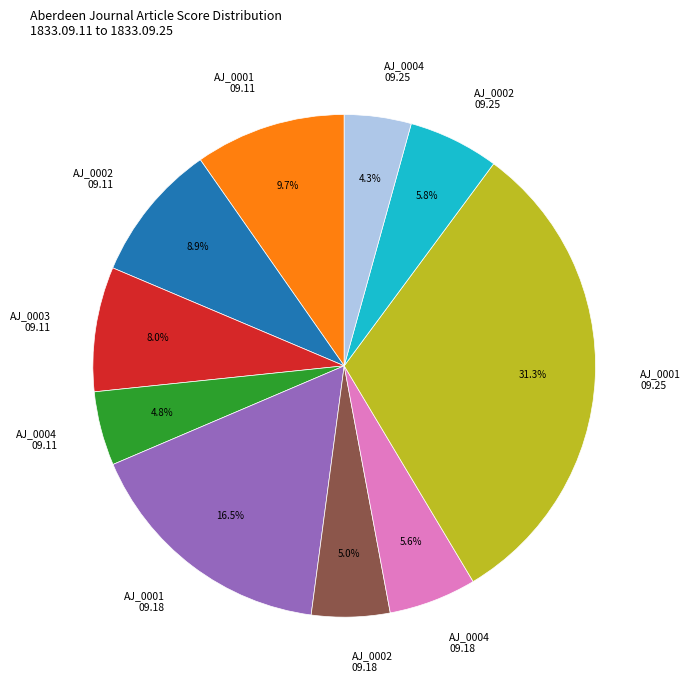

Is there a majority slice in this chart?

No